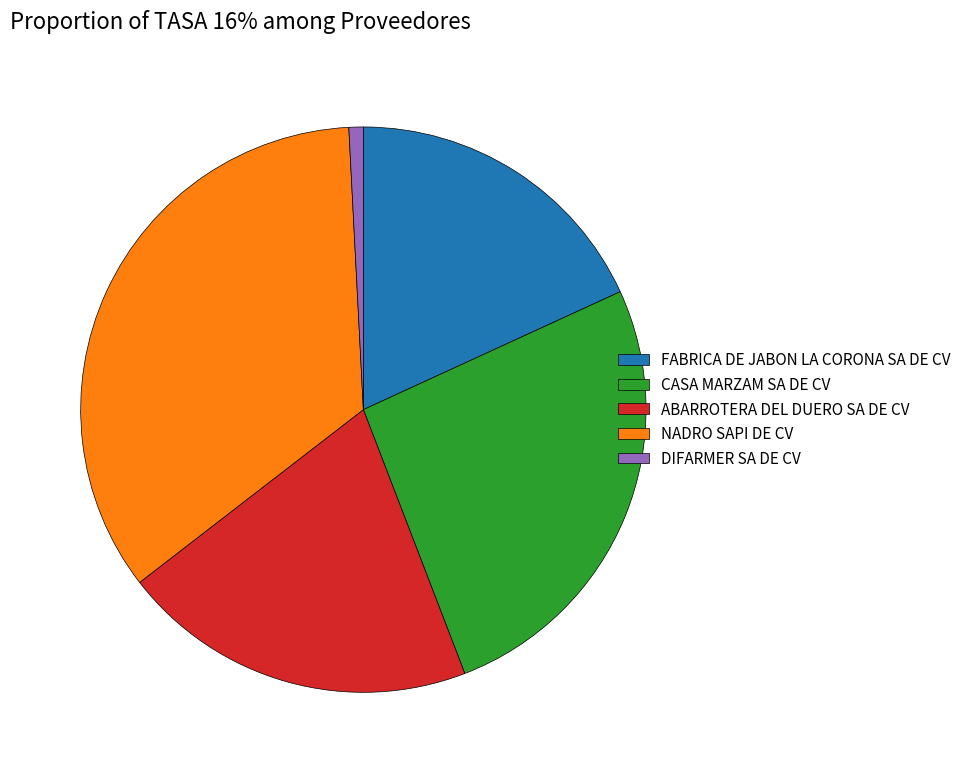

Do FABRICA DE JABON LA CORONA SA DE CV and NADRO SAPI DE CV together represent more than half of the pie?

Yes